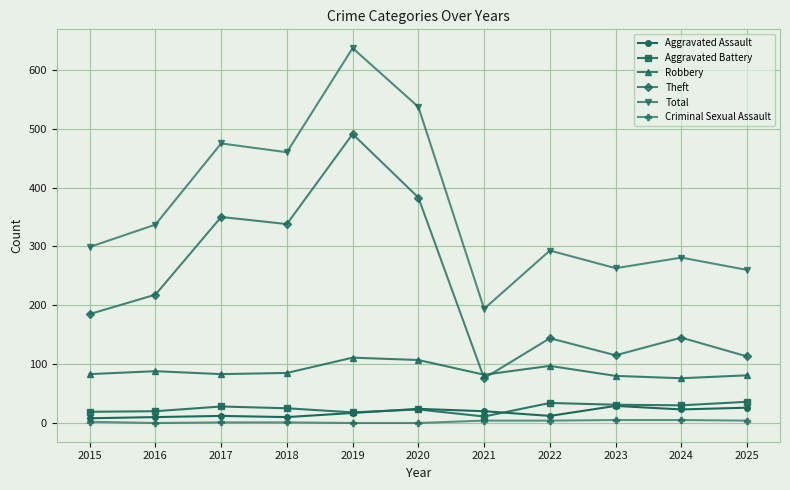

Which category has the highest value in the Total series?

2019